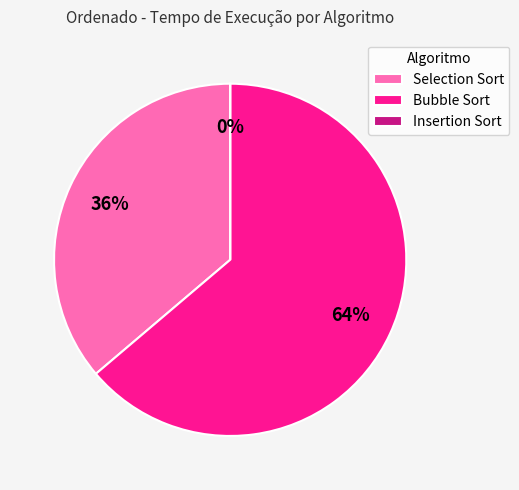

Is Bubble Sort the majority of the pie?

Yes